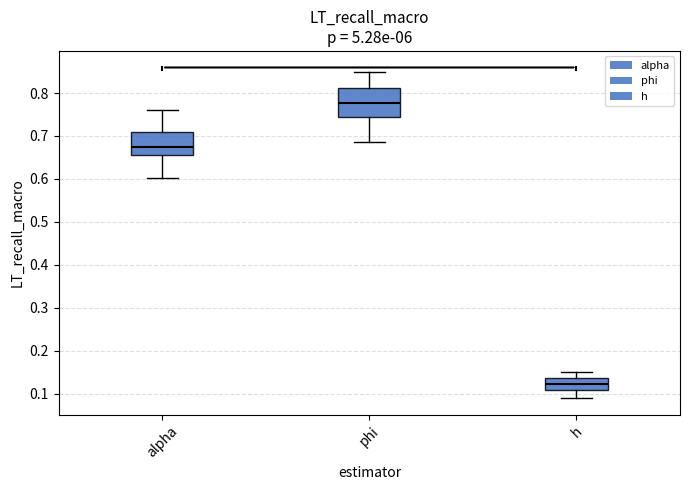

Reading left to right, read every box against the y-axis: the position of its median line, the range the box covers, and the ends of its whiskers. The values are not printed on the chart, so give them approximately, as read against the axis.

alpha: median 0.67, box 0.66 to 0.71, whiskers 0.60 to 0.76
phi: median 0.78, box 0.74 to 0.81, whiskers 0.69 to 0.85
h: median 0.12, box 0.11 to 0.14, whiskers 0.09 to 0.15